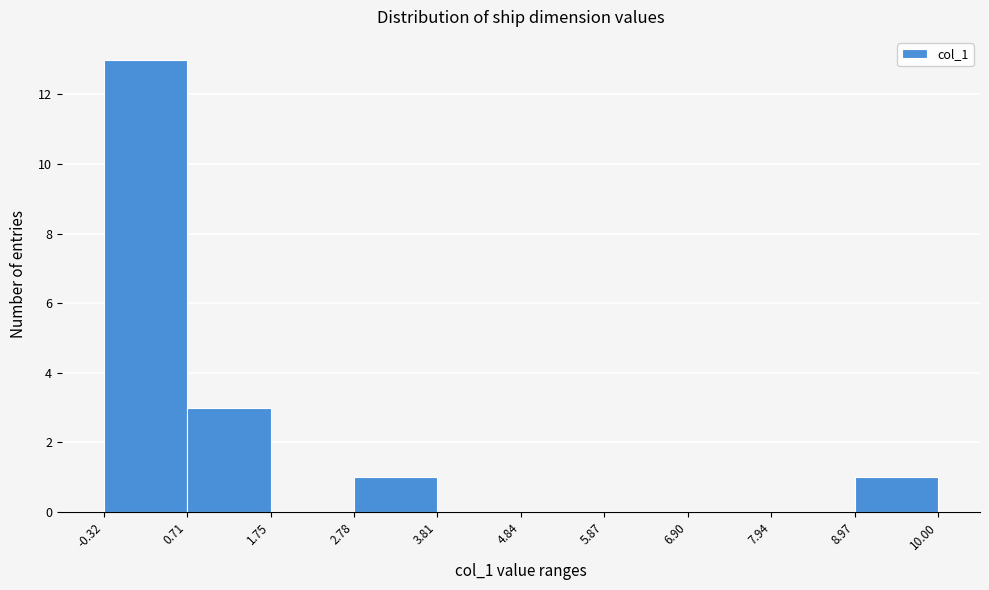

Which range on the x-axis has the tallest bar?

-0.32 to 0.71